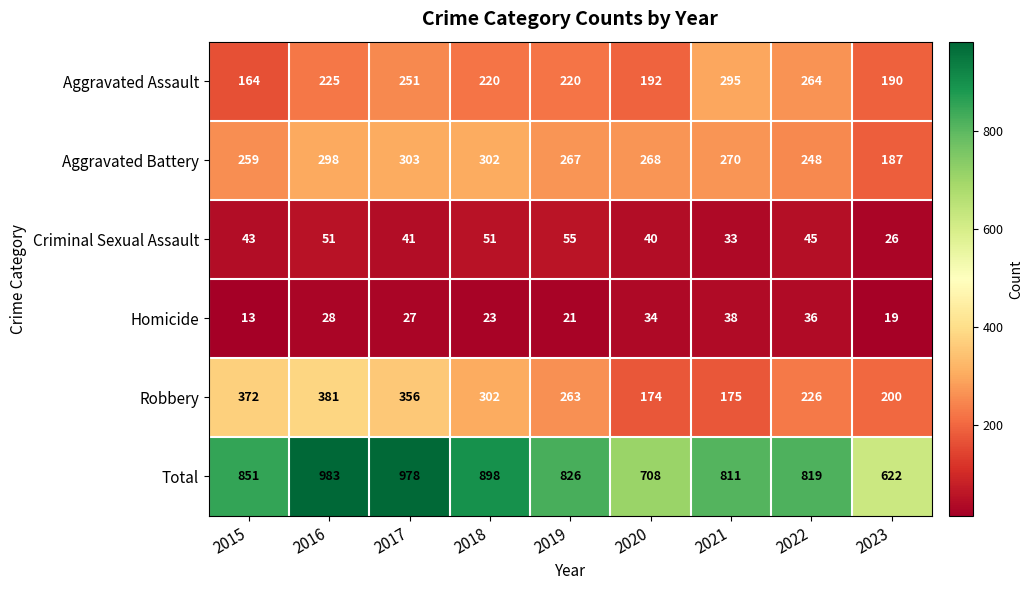

What is the difference between the highest and lowest values at 2015?

838